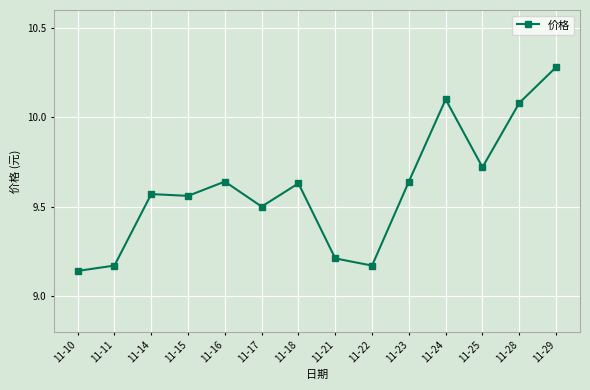

True or false: the data shows 14.6 at 11-15.

False